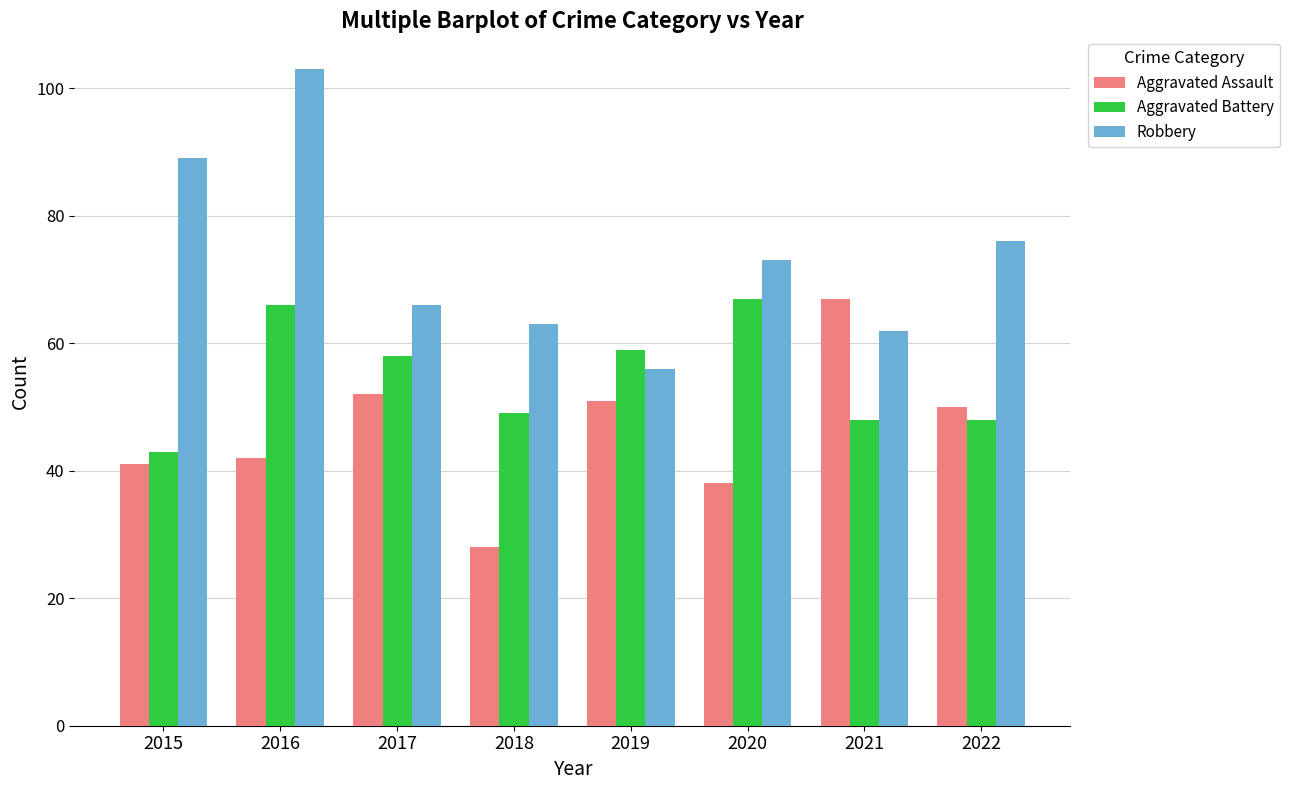

What is the difference between the highest and lowest values at 2021?

19